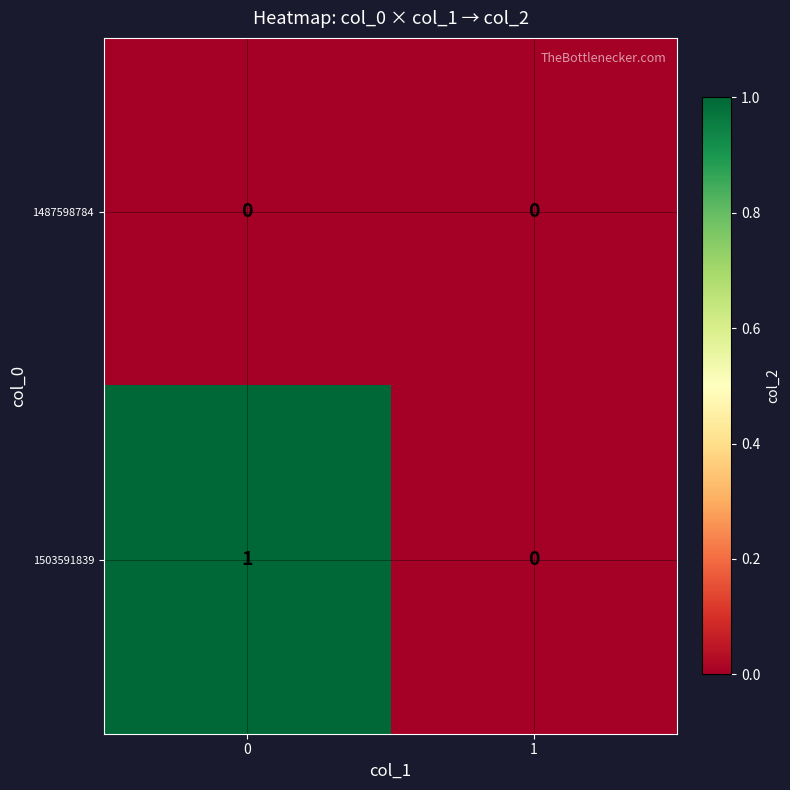

Which series changed the most between 0 and 1?

1503591839